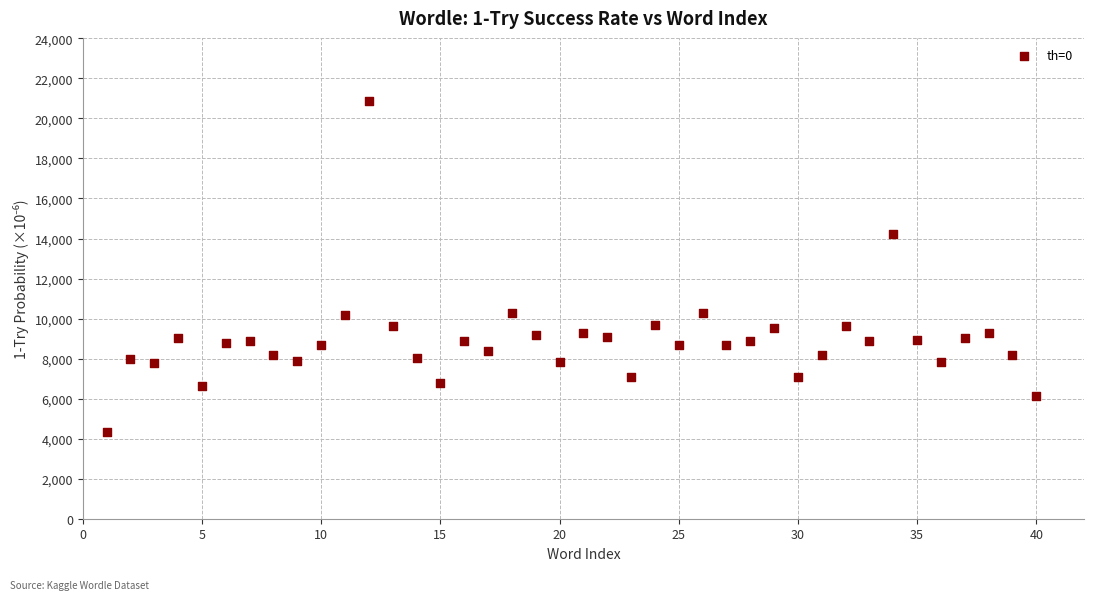

What is the range of Y values (max minus min)?

16582.0